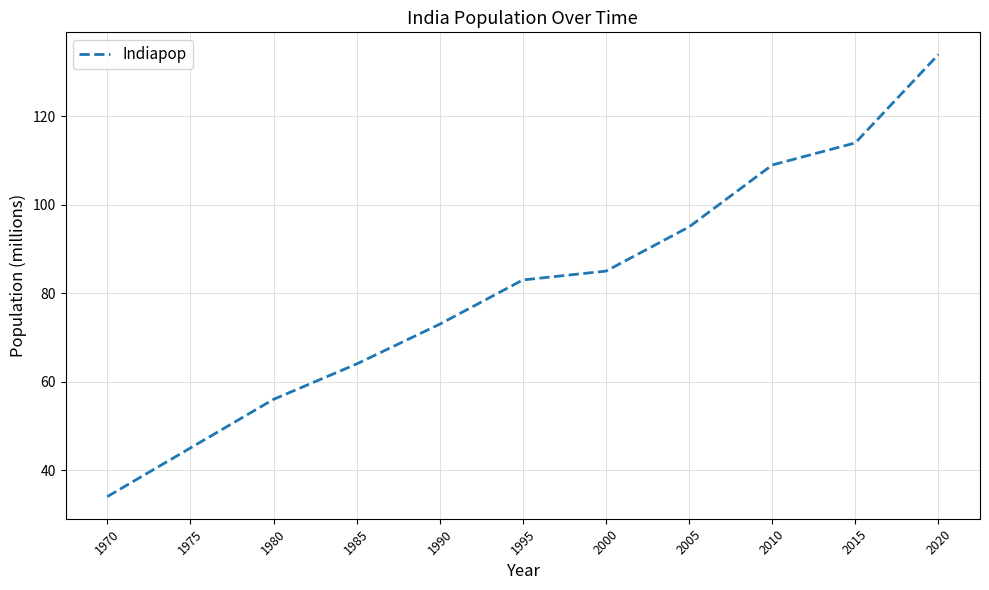

Does the chart have visible grid lines?

Yes